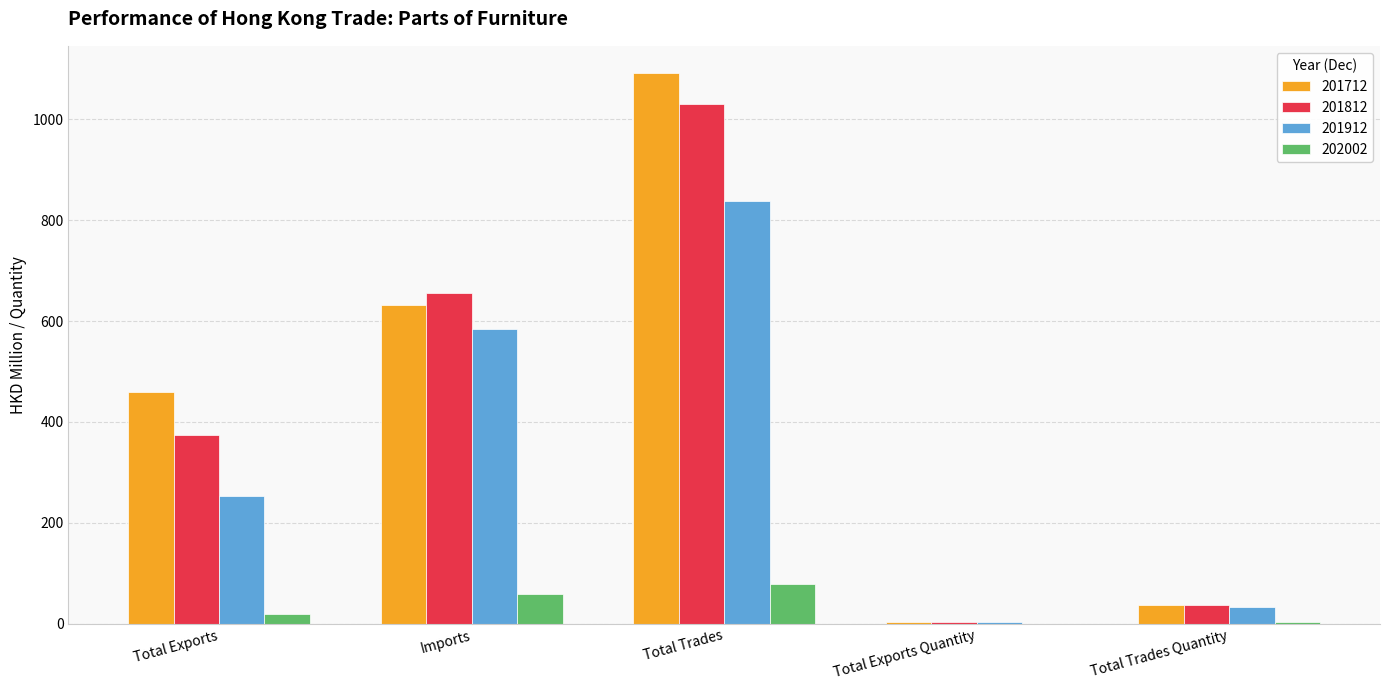

Count the number of data series in this chart.

4